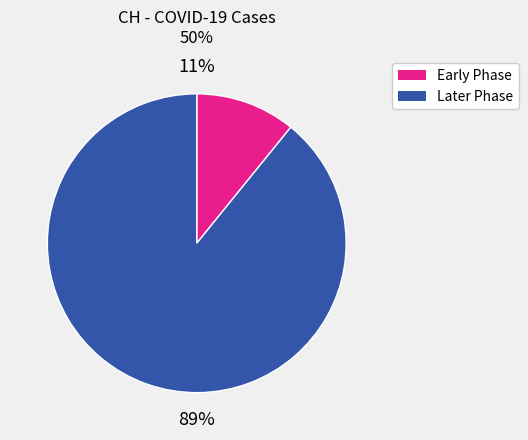

Does any single category account for the majority?

Yes